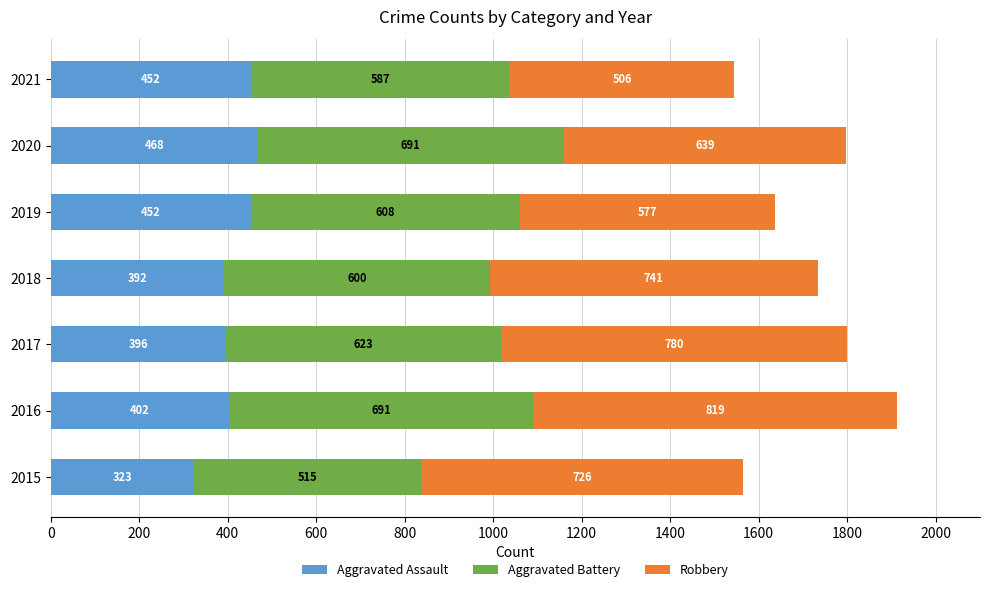

What is the minimum value for Aggravated Assault?

323